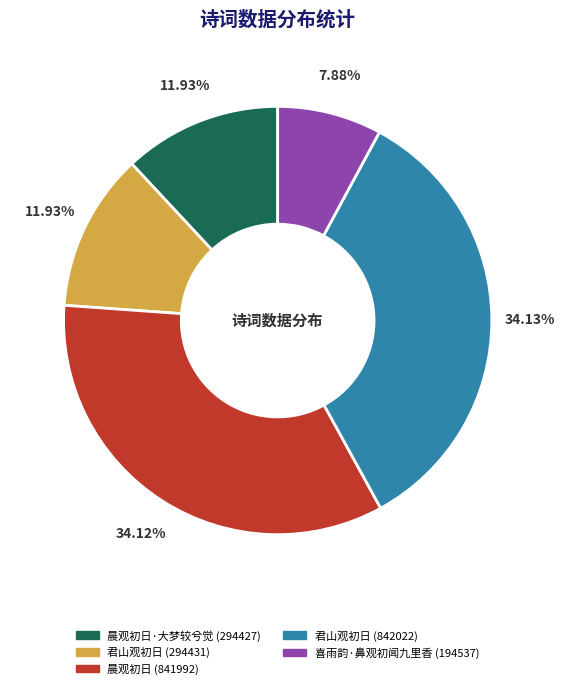

Does any single category account for the majority?

No